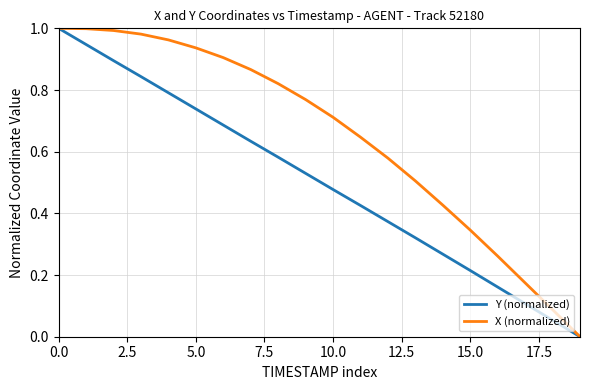

List the series in order of their overall mean, highest first.

X (normalized), Y (normalized)